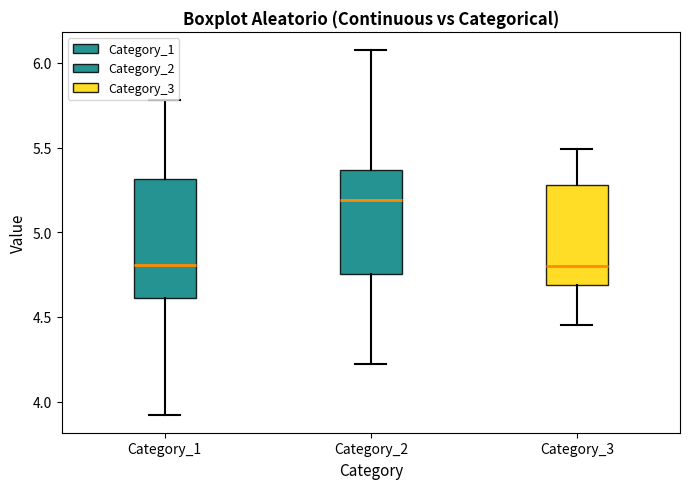

Comparing the boxes themselves (not the whiskers), which one is the tallest?

Category_1